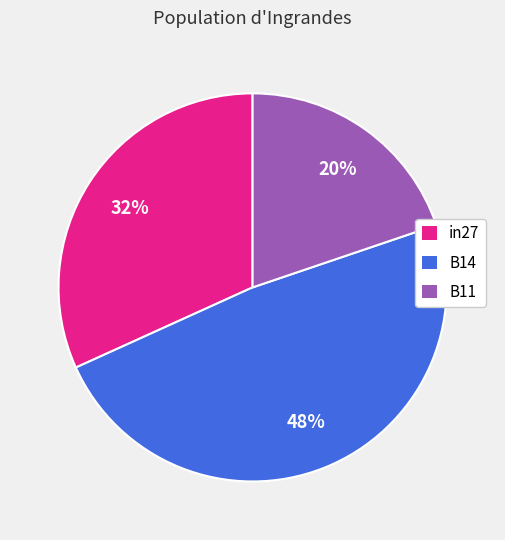

Is it true that B11 is 20% of the pie?

True